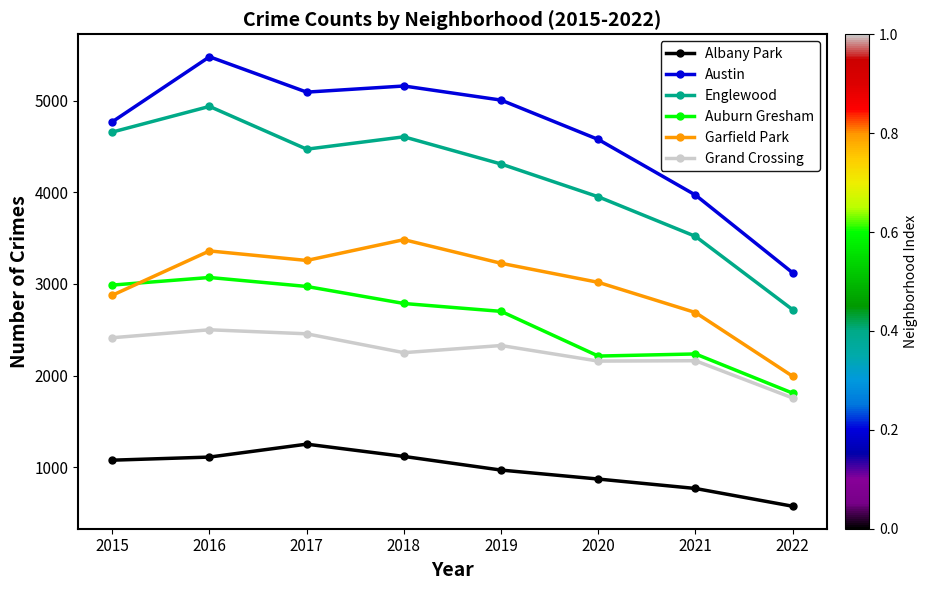

The Auburn Gresham series shows 2236 at 2021. True or false?

True